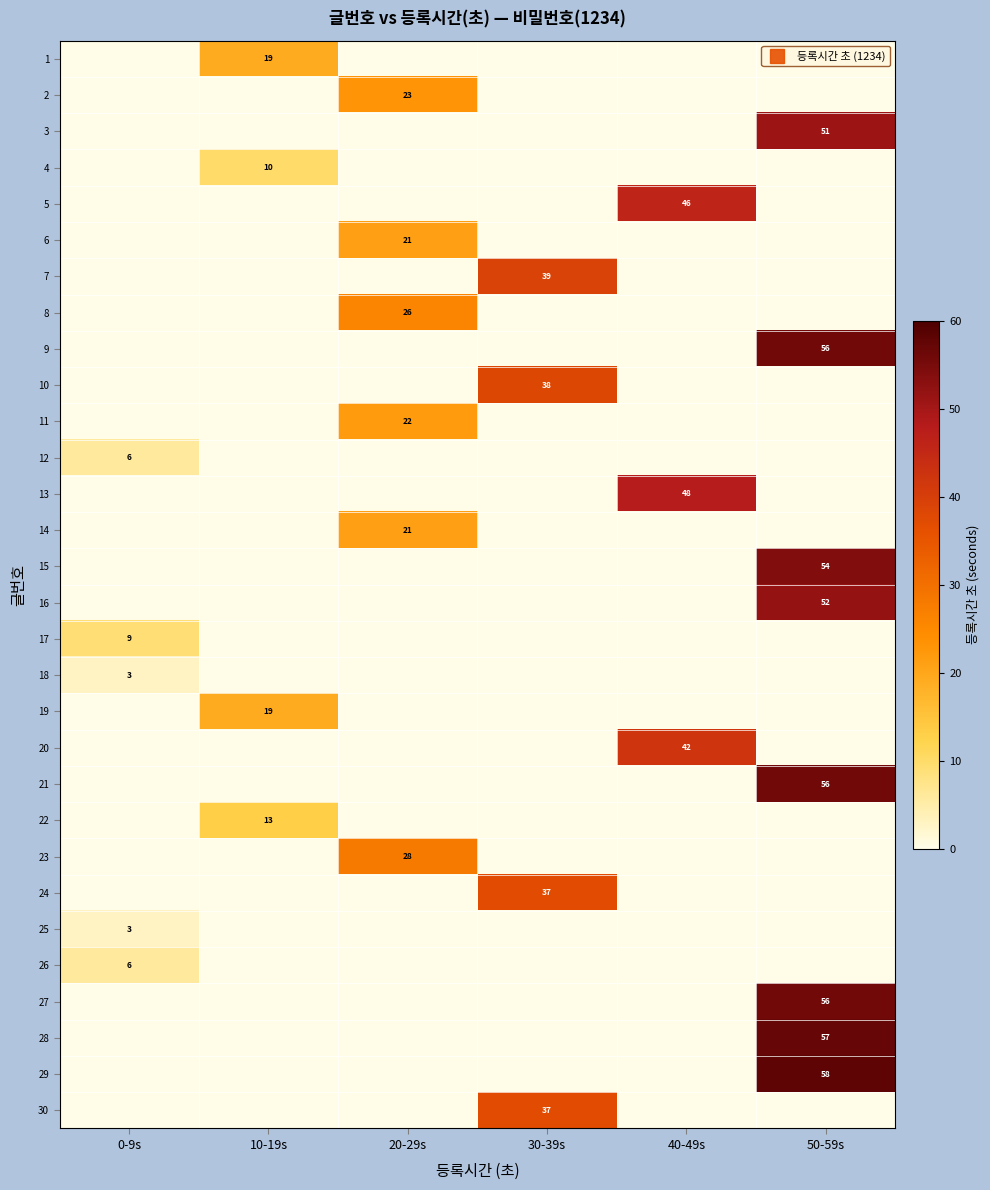

Rank the categories by 17 value from lowest to highest.

10-19s, 20-29s, 30-39s, 40-49s, 50-59s, 0-9s